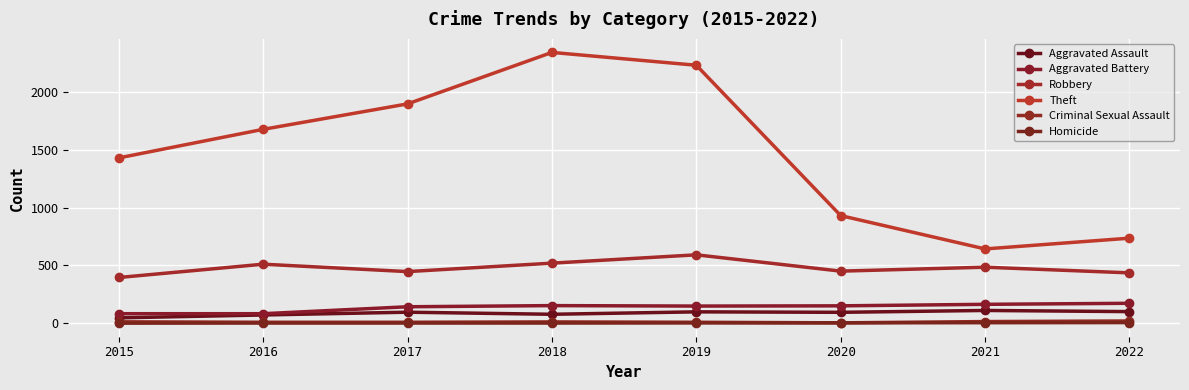

How many lines are shown in the chart?

6